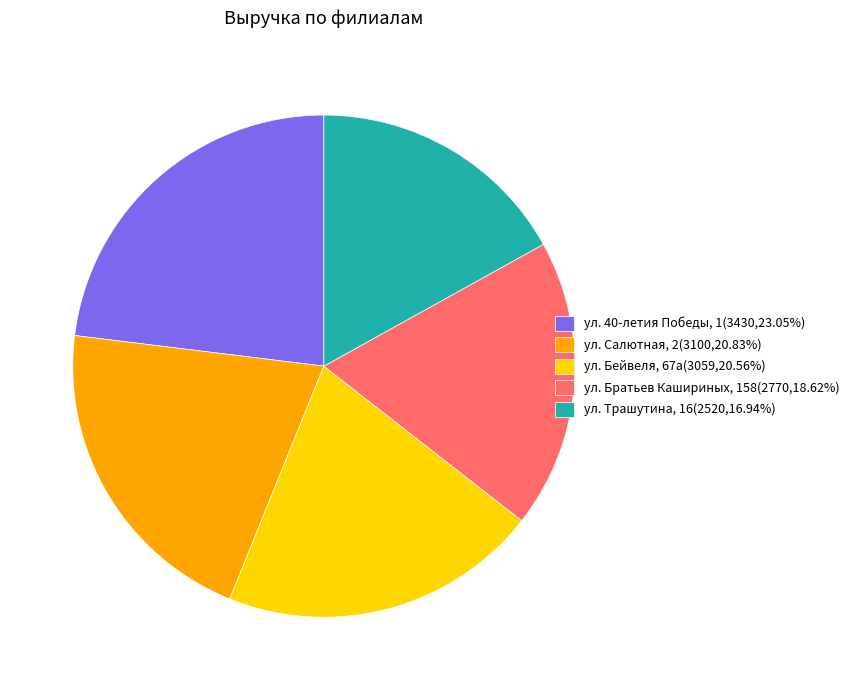

Count the number of slices in the pie.

5